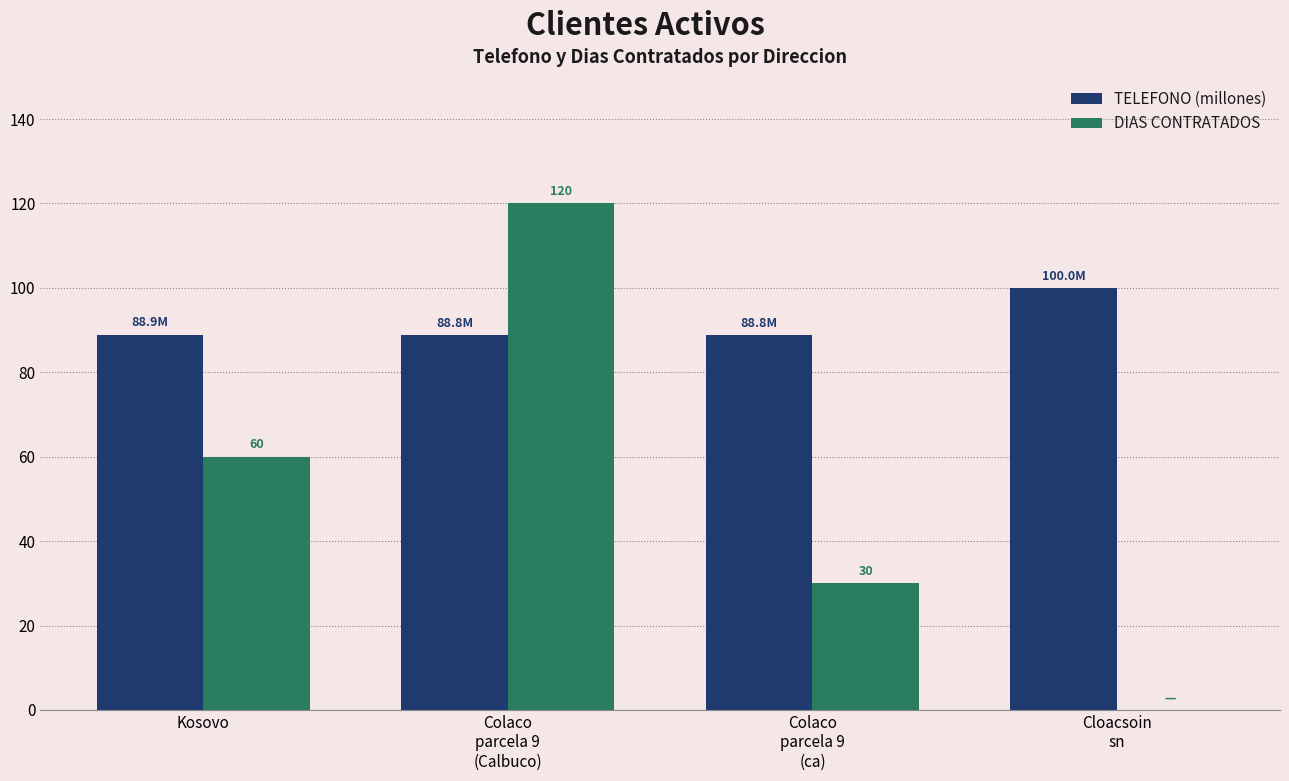

Which series changed the most between Colaco
parcela 9
(ca) and Cloacsoin
sn?

DIAS CONTRATADOS